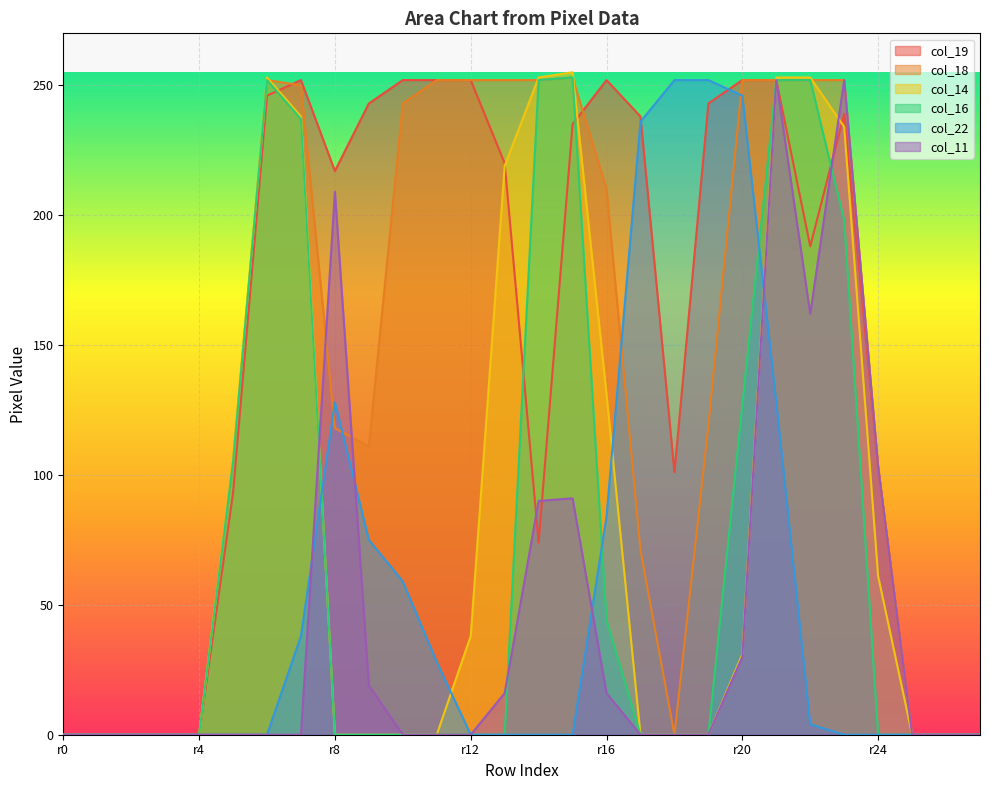

Count the number of data series in this chart.

6